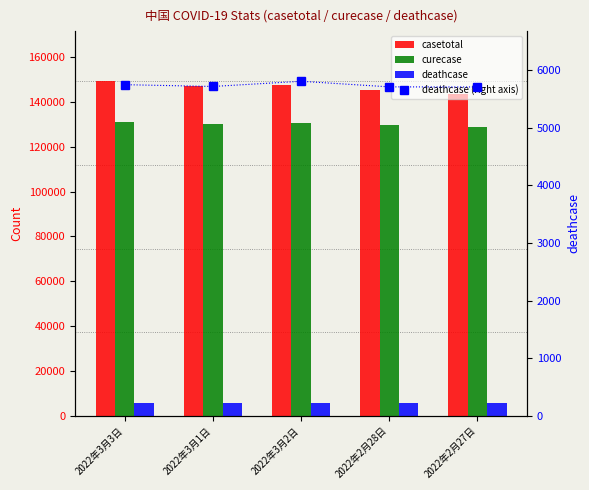

What is the difference between the deathcase values at 2022年2月27日 and 2022年3月1日?

9